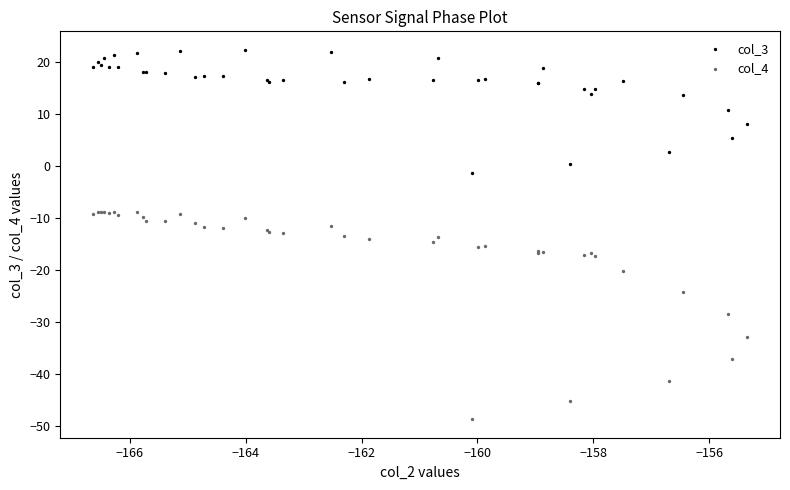

What are all the series names shown in the legend?

col_3, col_4